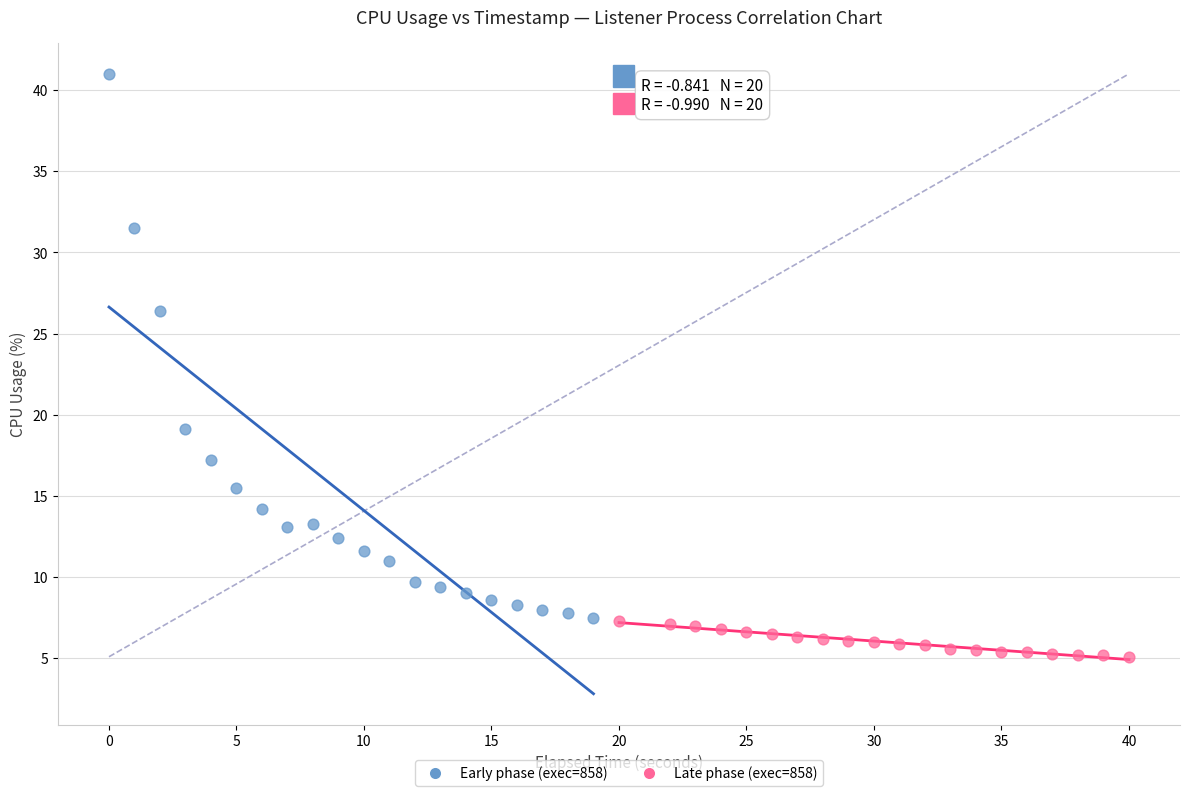

Which series reaches the maximum Y coordinate?

Early phase (exec=858)